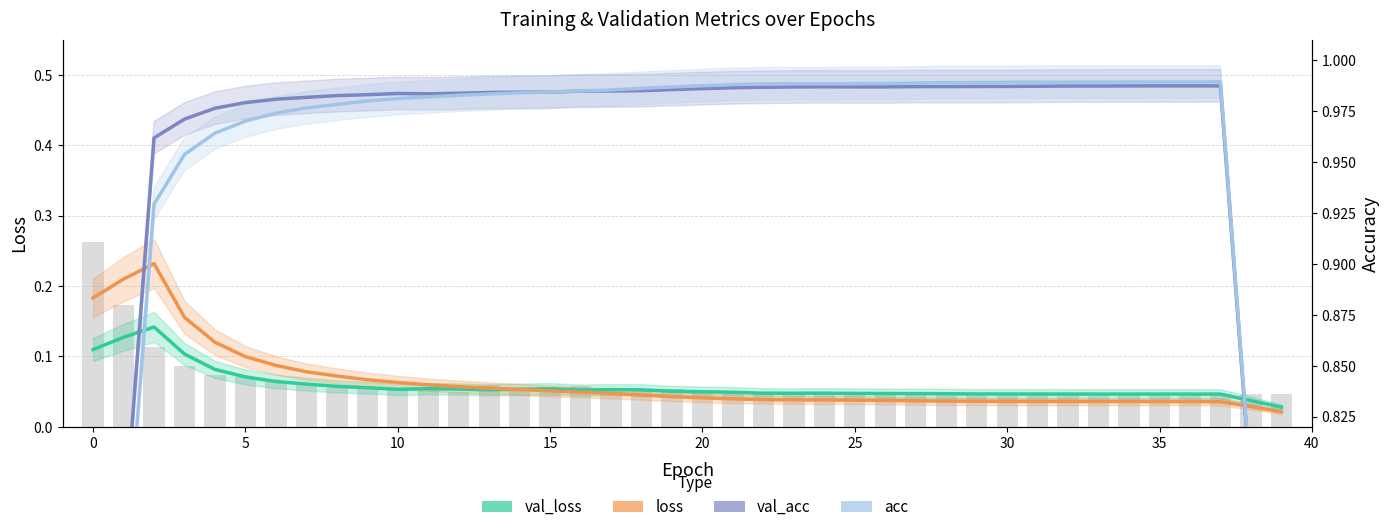

At 24, list the series in order from smallest to largest.

loss (smoothed), val_loss (smoothed), val_acc (smoothed), acc (smoothed)